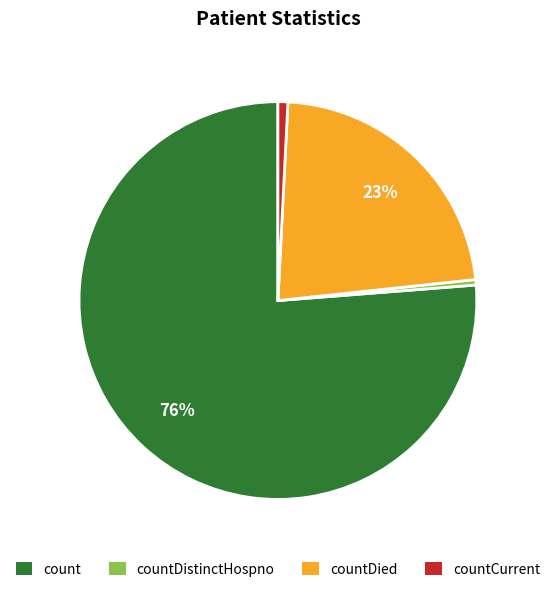

Which category has the biggest portion of the pie?

count